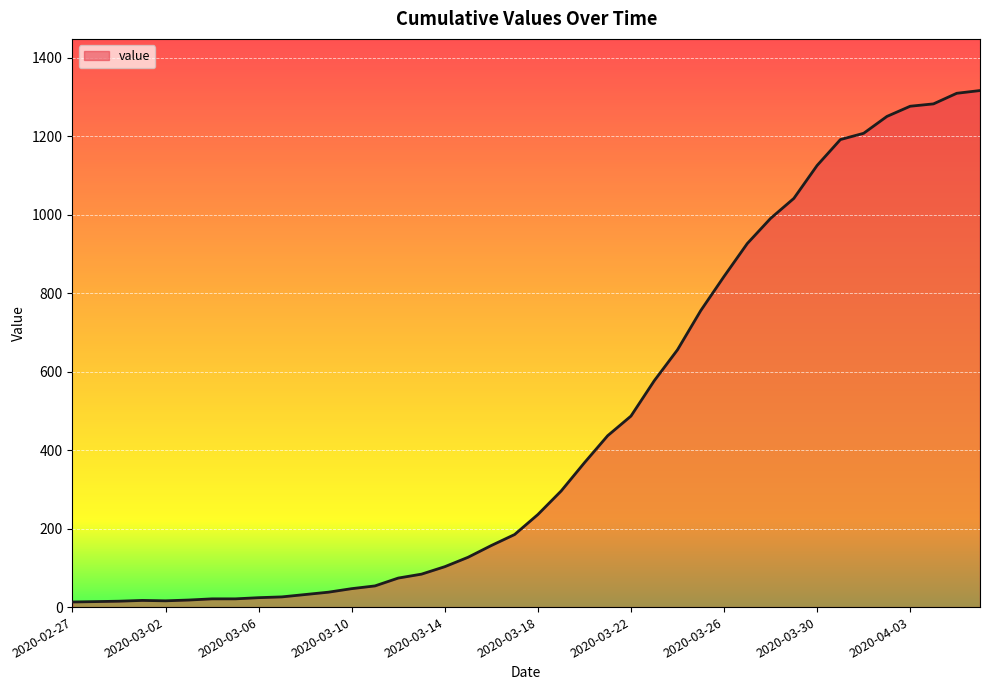

What is the greatest value displayed?

1317